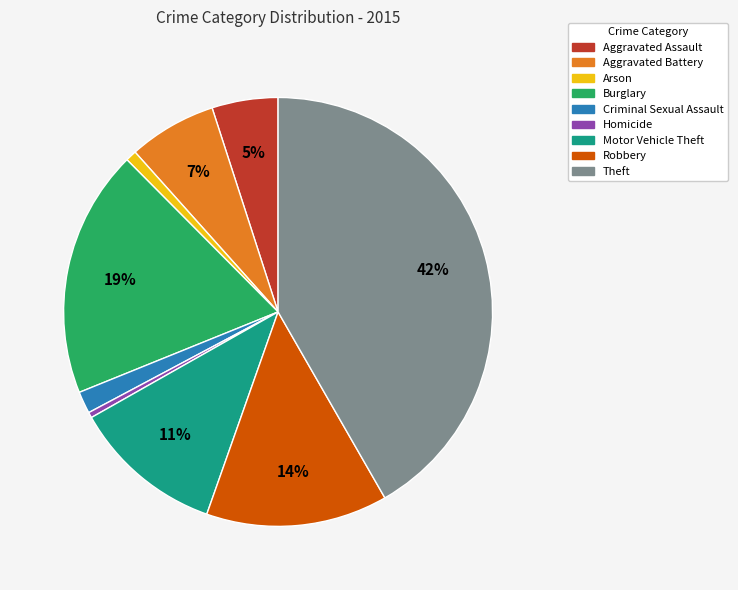

The Homicide slice represents 10% of the pie. True or false?

False